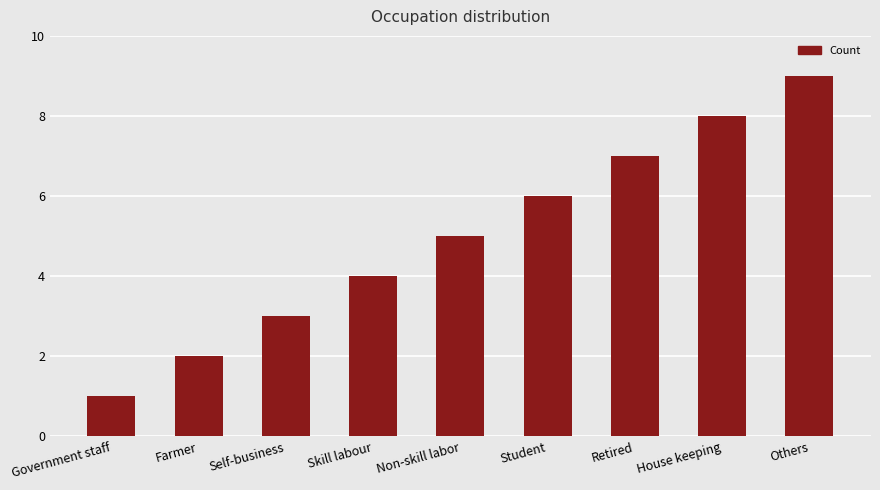

What is the greatest value displayed?

9